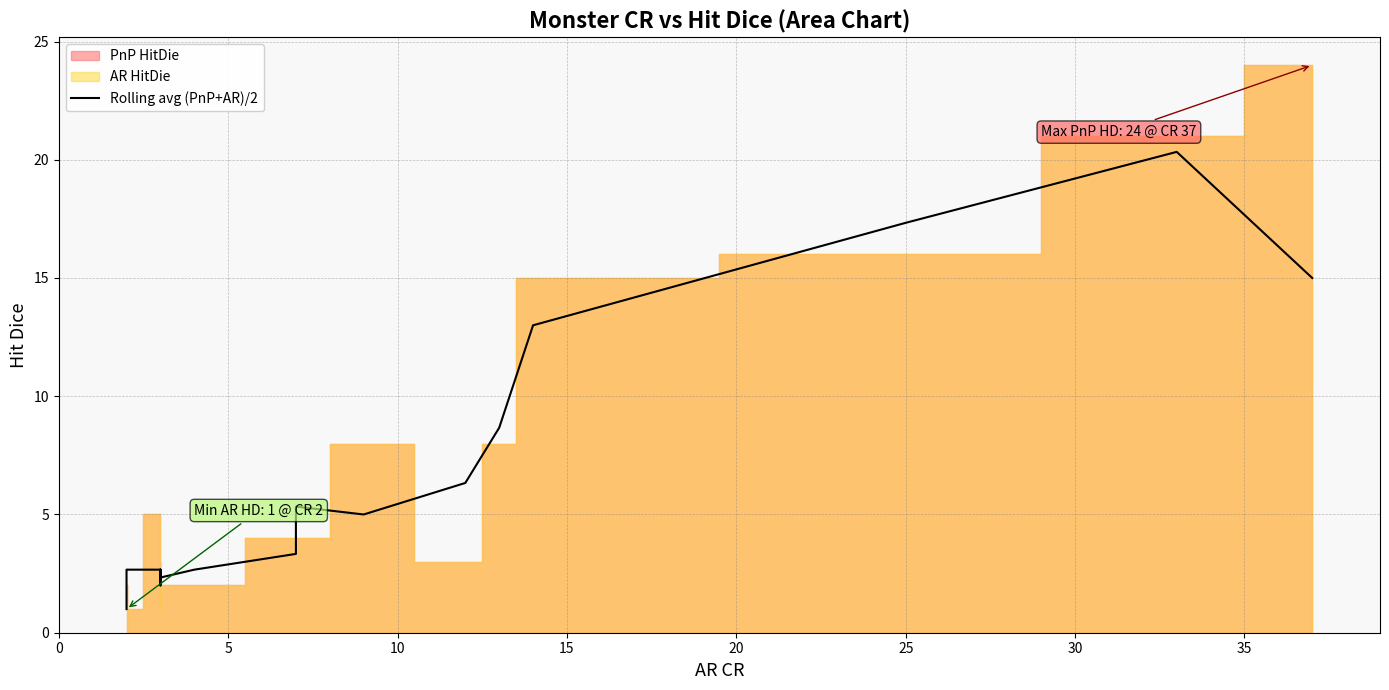

True or false: the data shows 4.5 at 10.

False